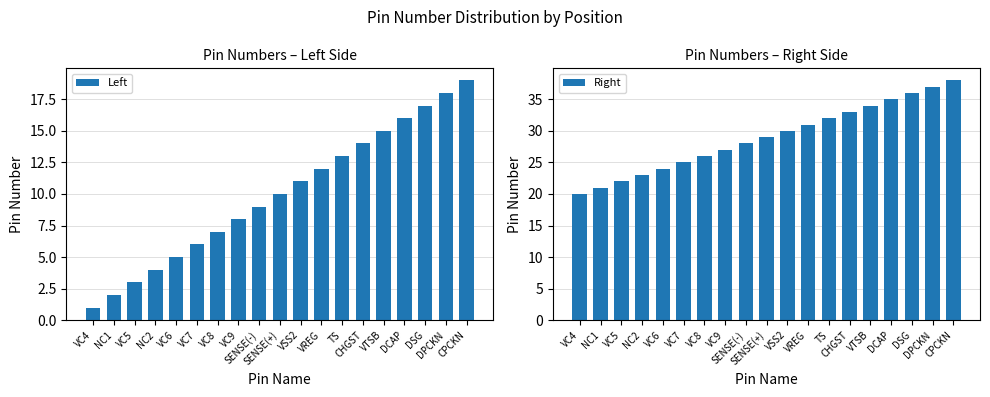

The value of Left at CHGST is 14. True or false?

True